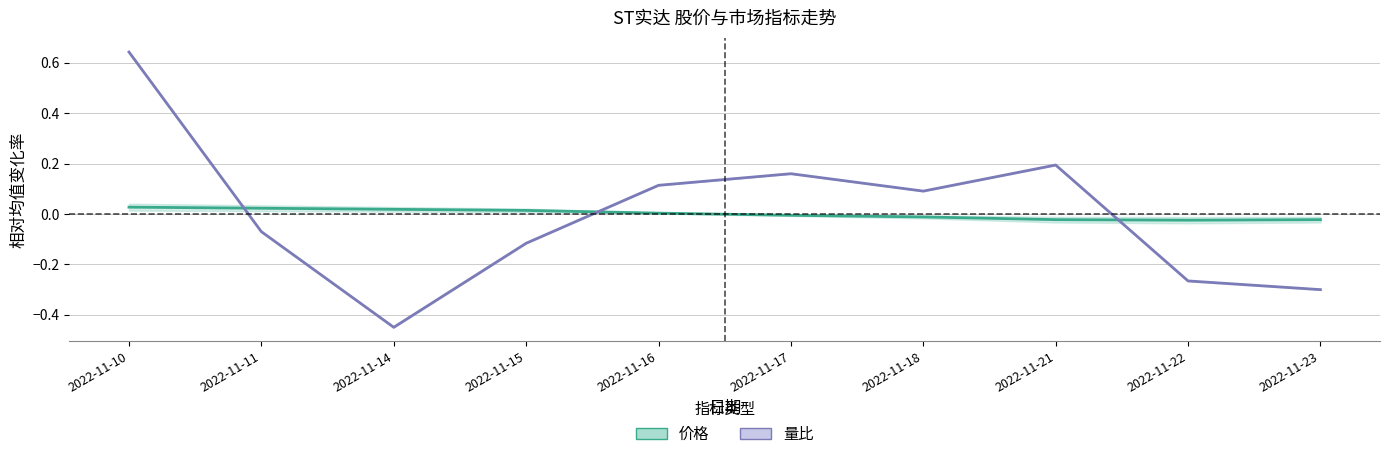

At how many categories does at least one series exceed 0?

8